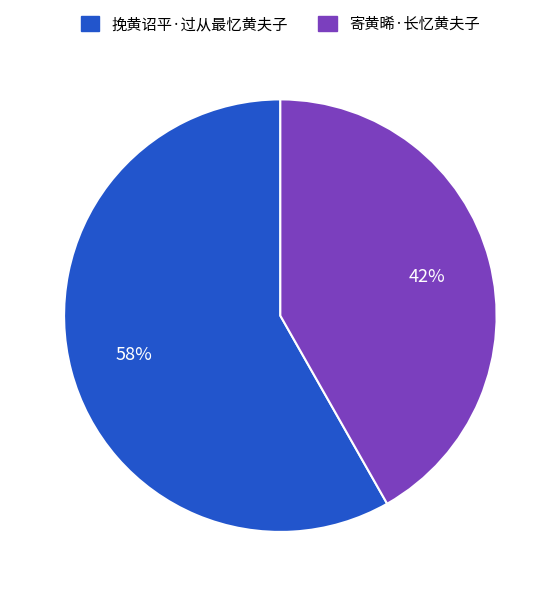

How many slices are in this pie chart?

2